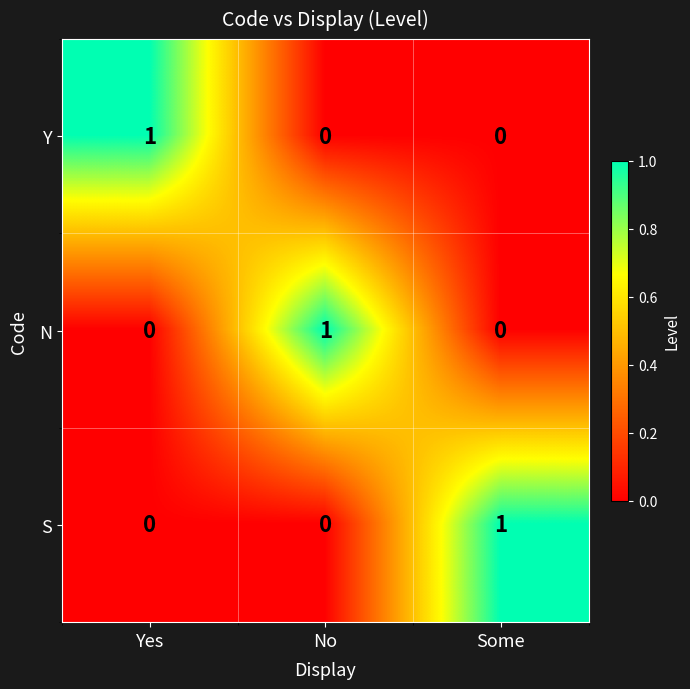

Which category has the highest value in the N series?

No